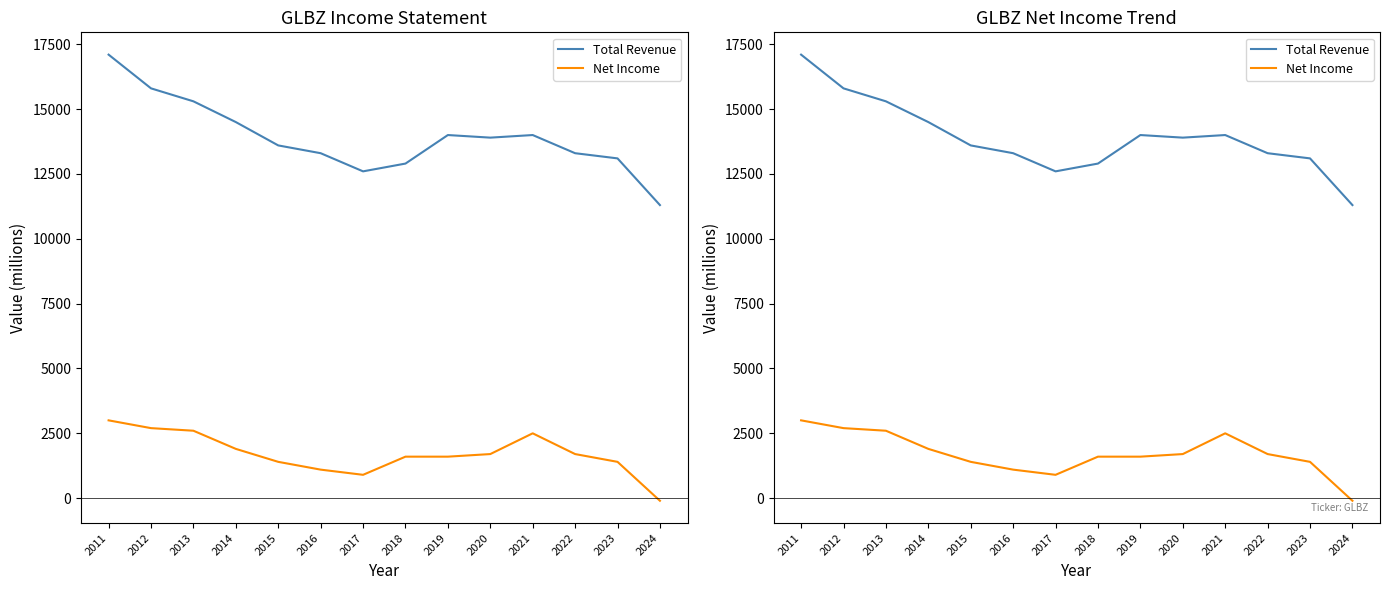

At which label does Net Income first exceed 1700?

2011